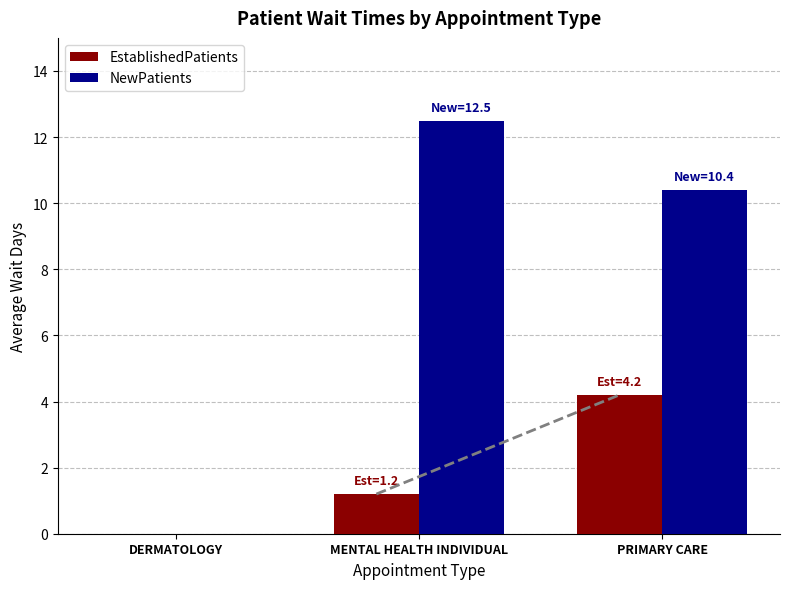

Count the number of categories in the chart.

3